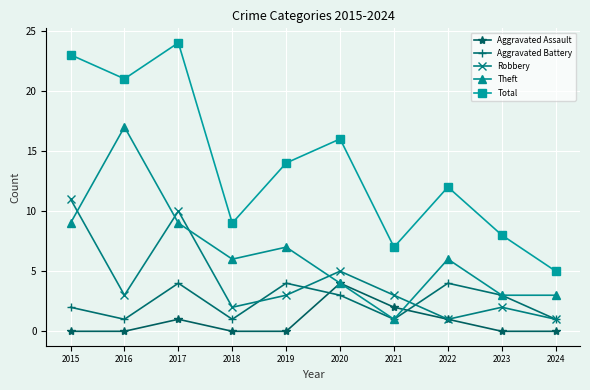

Which series has the widest spread of values?

Total